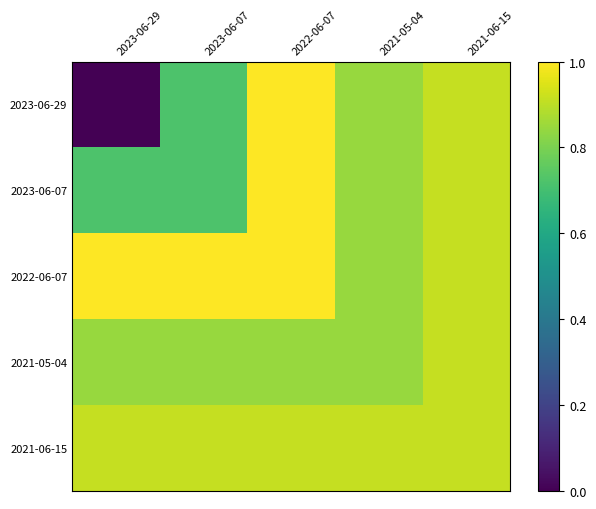

Reading left to right, what are all the values shown in this chart?

2023-06-29: 2023-06-29=0.0	2023-06-07=0.7	2022-06-07=1.0	2021-05-04=0.8	2021-06-15=0.9
2023-06-07: 2023-06-29=0.7	2023-06-07=0.7	2022-06-07=1.0	2021-05-04=0.8	2021-06-15=0.9
2022-06-07: 2023-06-29=1.0	2023-06-07=1.0	2022-06-07=1.0	2021-05-04=0.8	2021-06-15=0.9
2021-05-04: 2023-06-29=0.8	2023-06-07=0.8	2022-06-07=0.8	2021-05-04=0.8	2021-06-15=0.9
2021-06-15: 2023-06-29=0.9	2023-06-07=0.9	2022-06-07=0.9	2021-05-04=0.9	2021-06-15=0.9